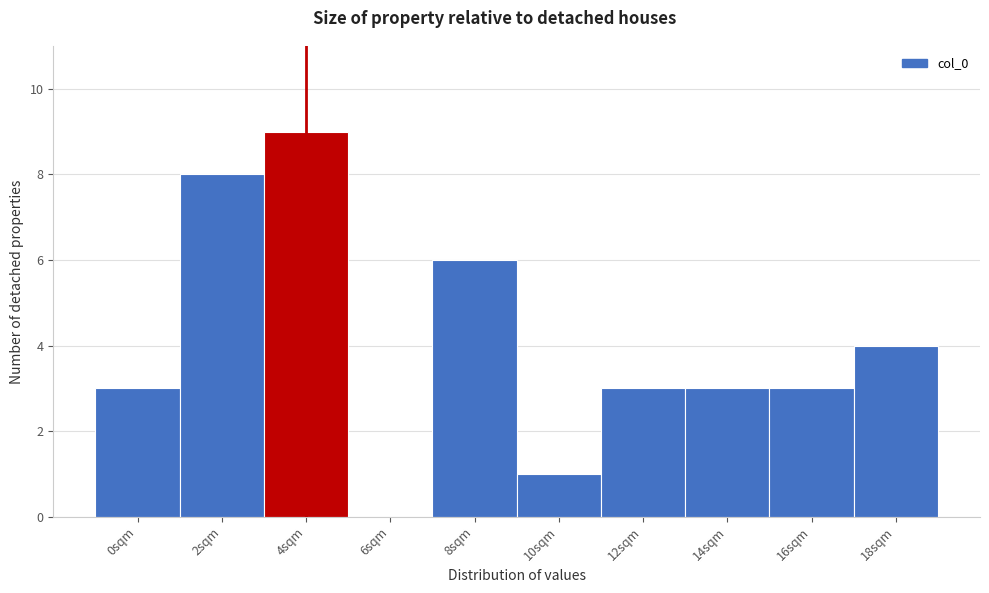

Reading right to left, list all the values displayed in this chart.

18sqm=4	16sqm=3	14sqm=3	12sqm=3	10sqm=1	8sqm=6	6sqm=0	4sqm=9	2sqm=8	0sqm=3